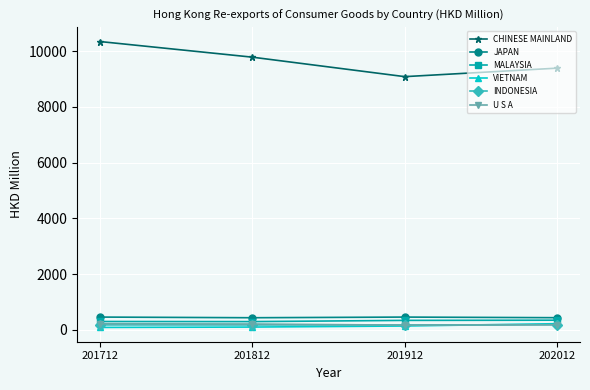

The value of CHINESE MAINLAND at 202012 is 9385.7. True or false?

True